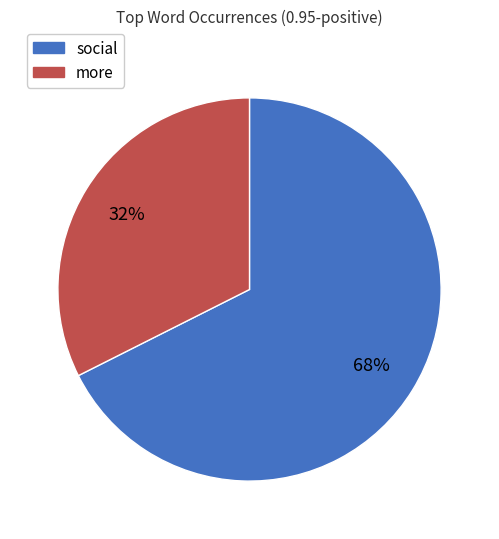

Count the number of slices in the pie.

2